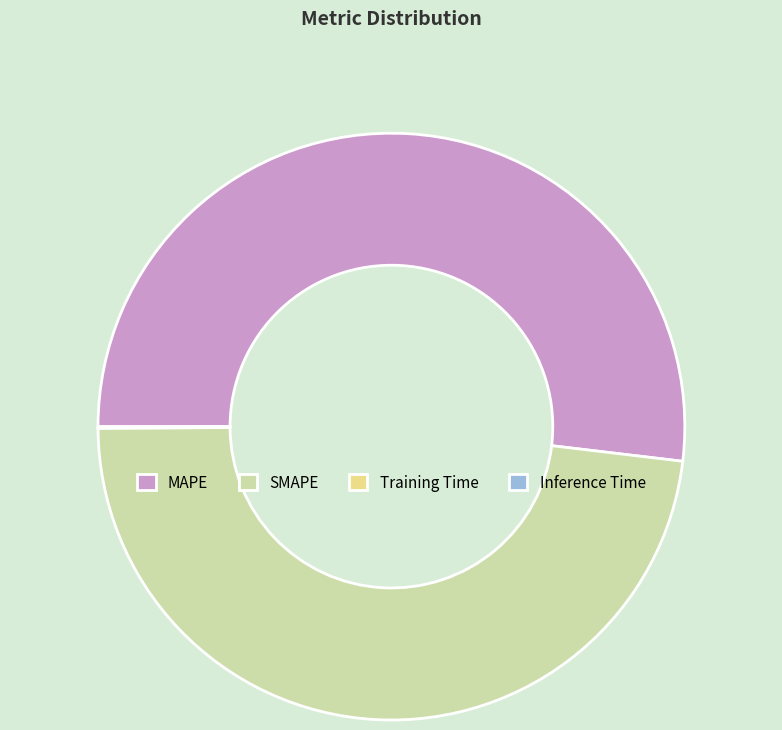

Which category accounts for the majority?

MAPE